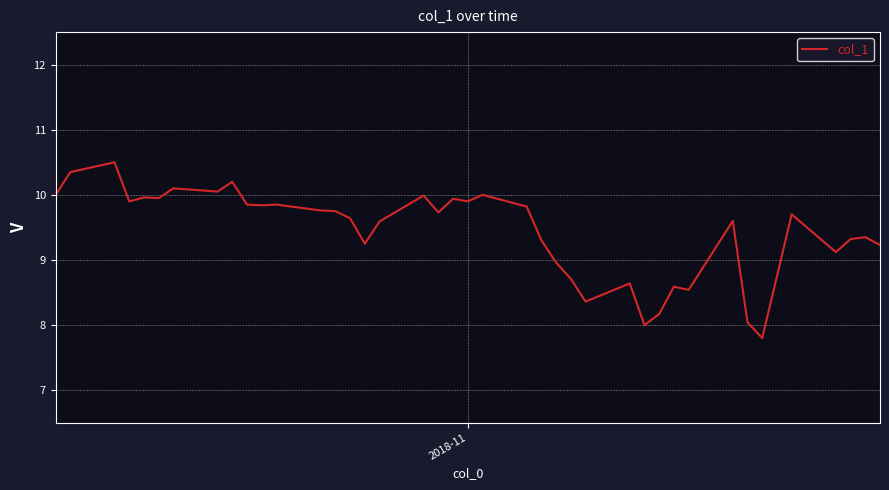

What is the minimum value shown in the chart?

7.8